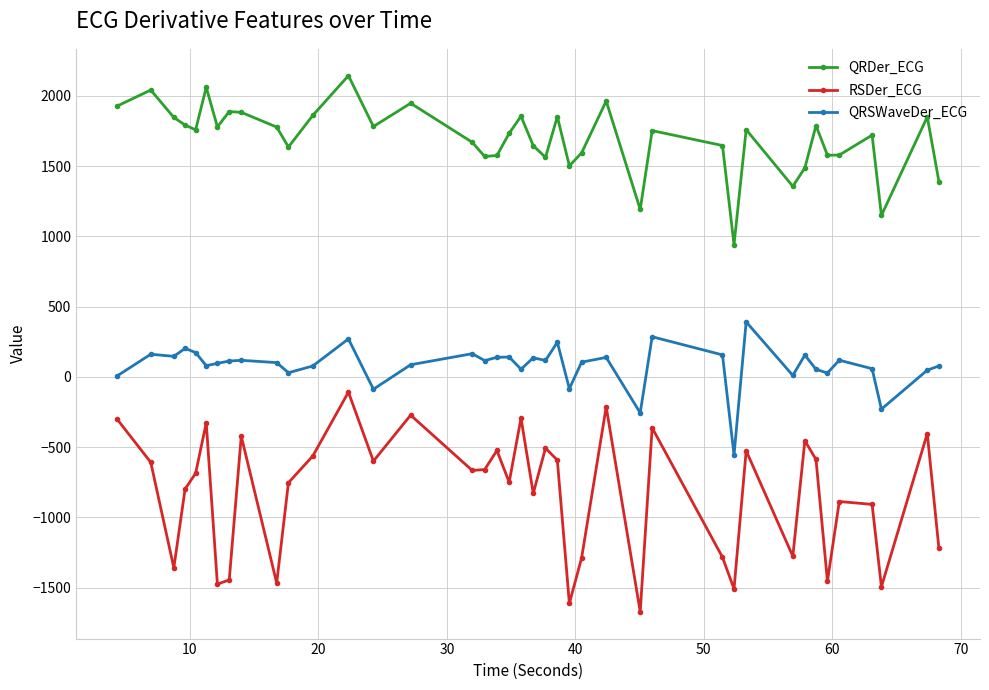

True or false: QRSWaveDer_ECG and QRDer_ECG cross at least once.

False